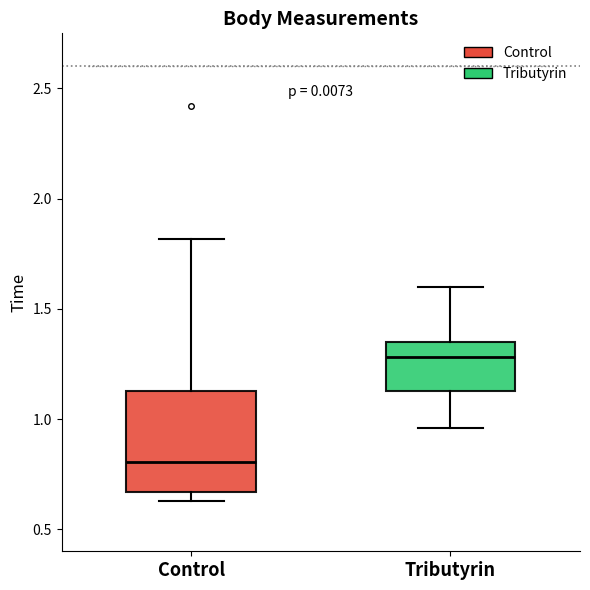

Where does the median line of the box for Tributyrin sit on the y-axis? The values are not printed on the chart, so give them approximately, as read against the axis.

1.30